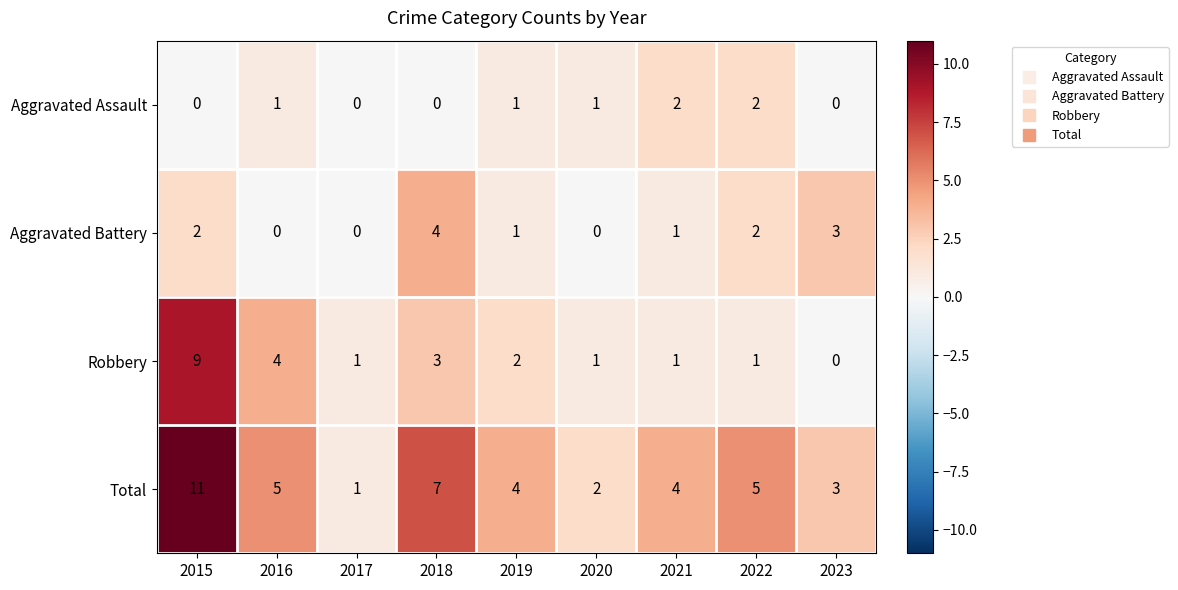

What is the greatest value displayed?

11